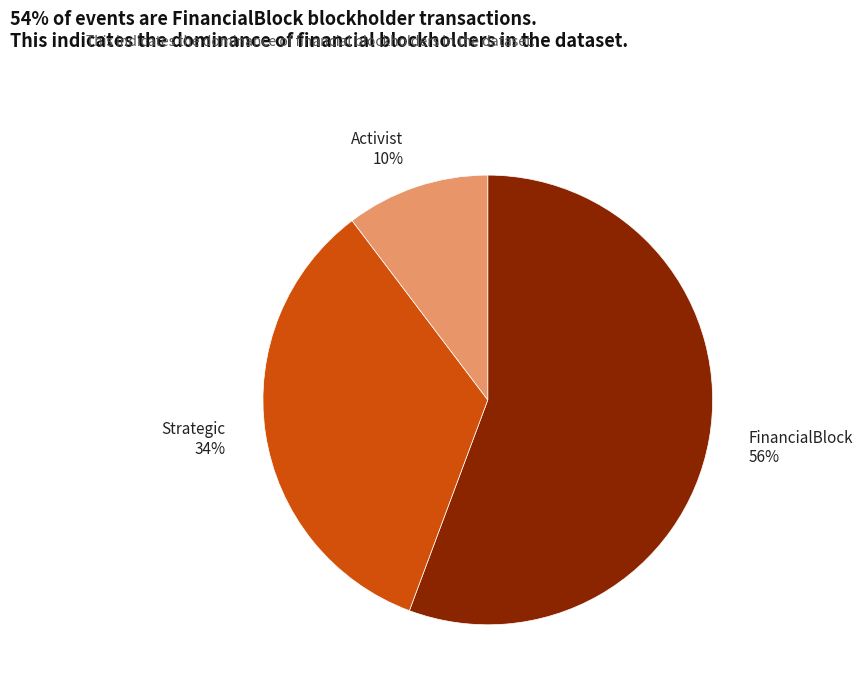

Does Strategic represent more than half of the total?

No